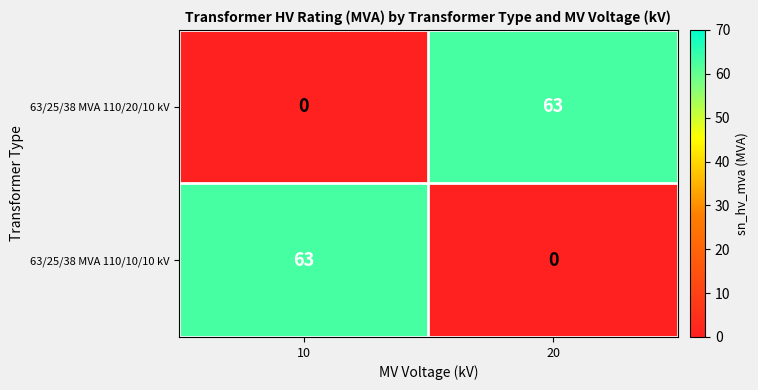

What is the spread (max minus min) of values at 10?

63